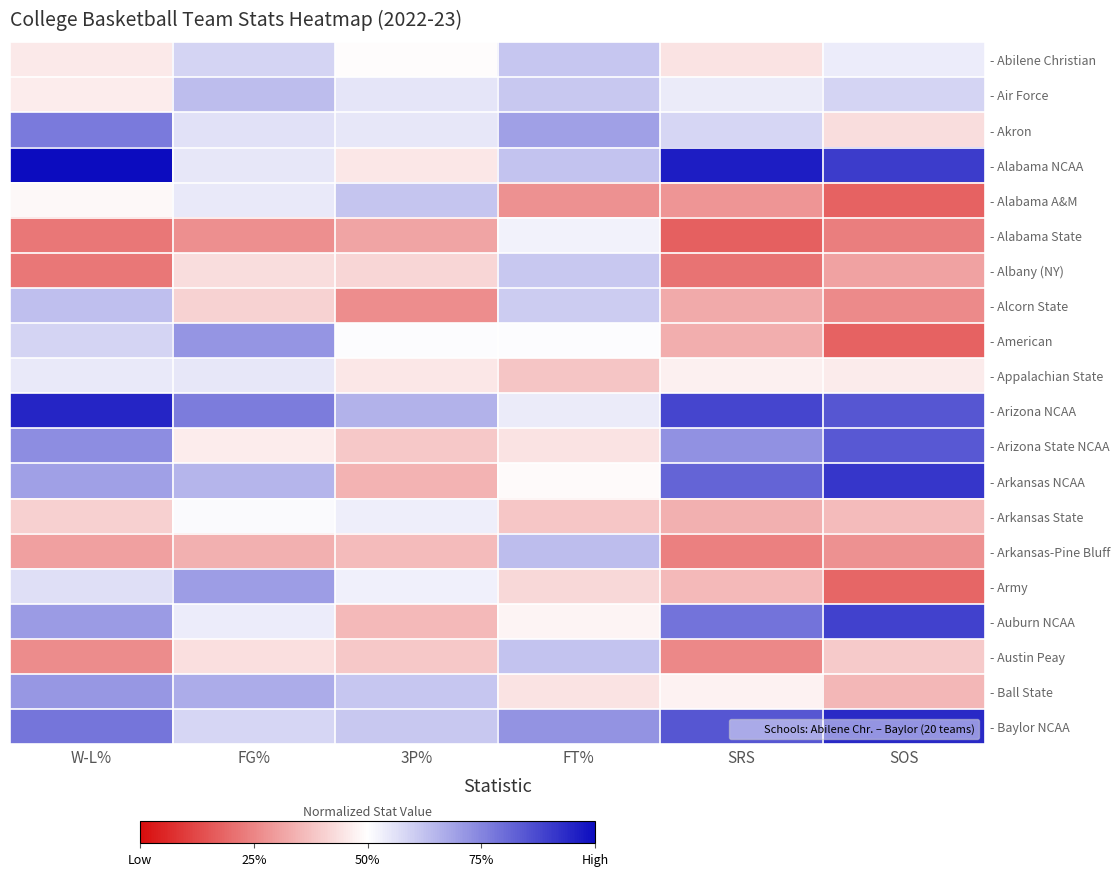

Which series has the largest total across all categories?

- Arizona NCAA